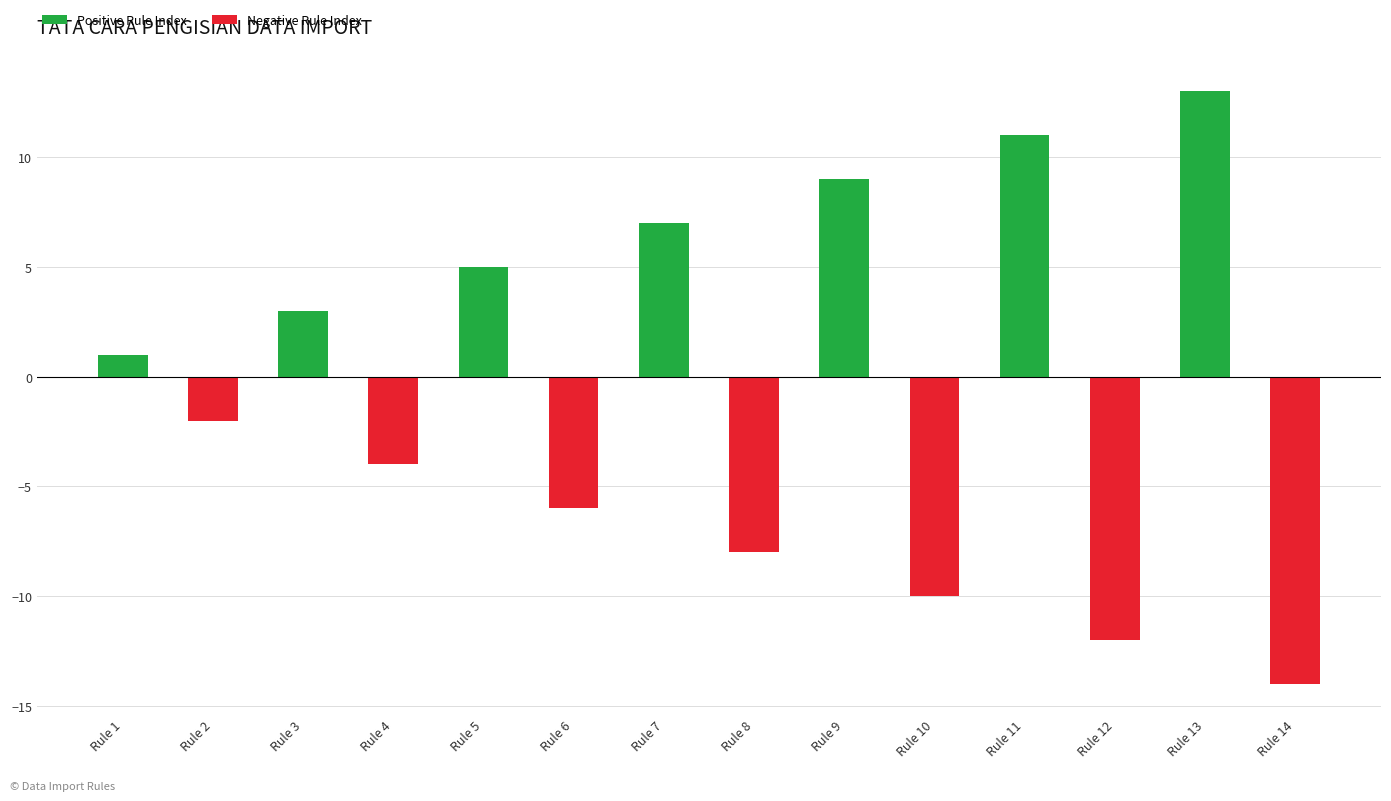

Which series has the largest range (max minus min)?

Negative Rule Index